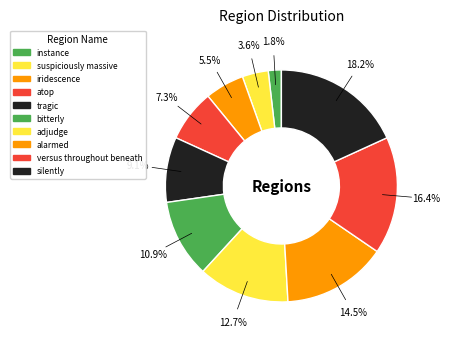

Does alarmed represent more than half of the total?

No